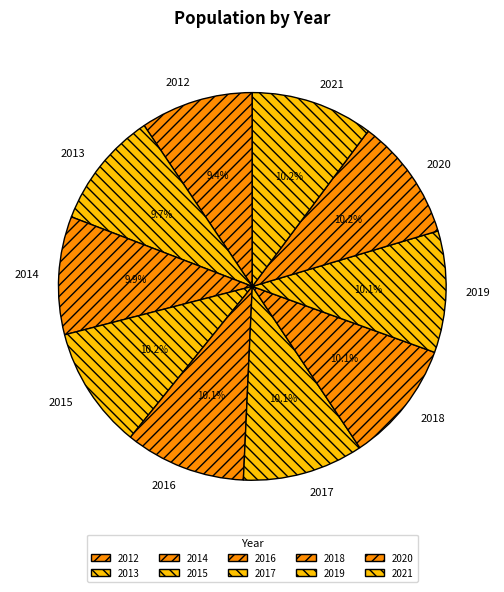

What is the total percentage of 2021 and 2020?

20.4%